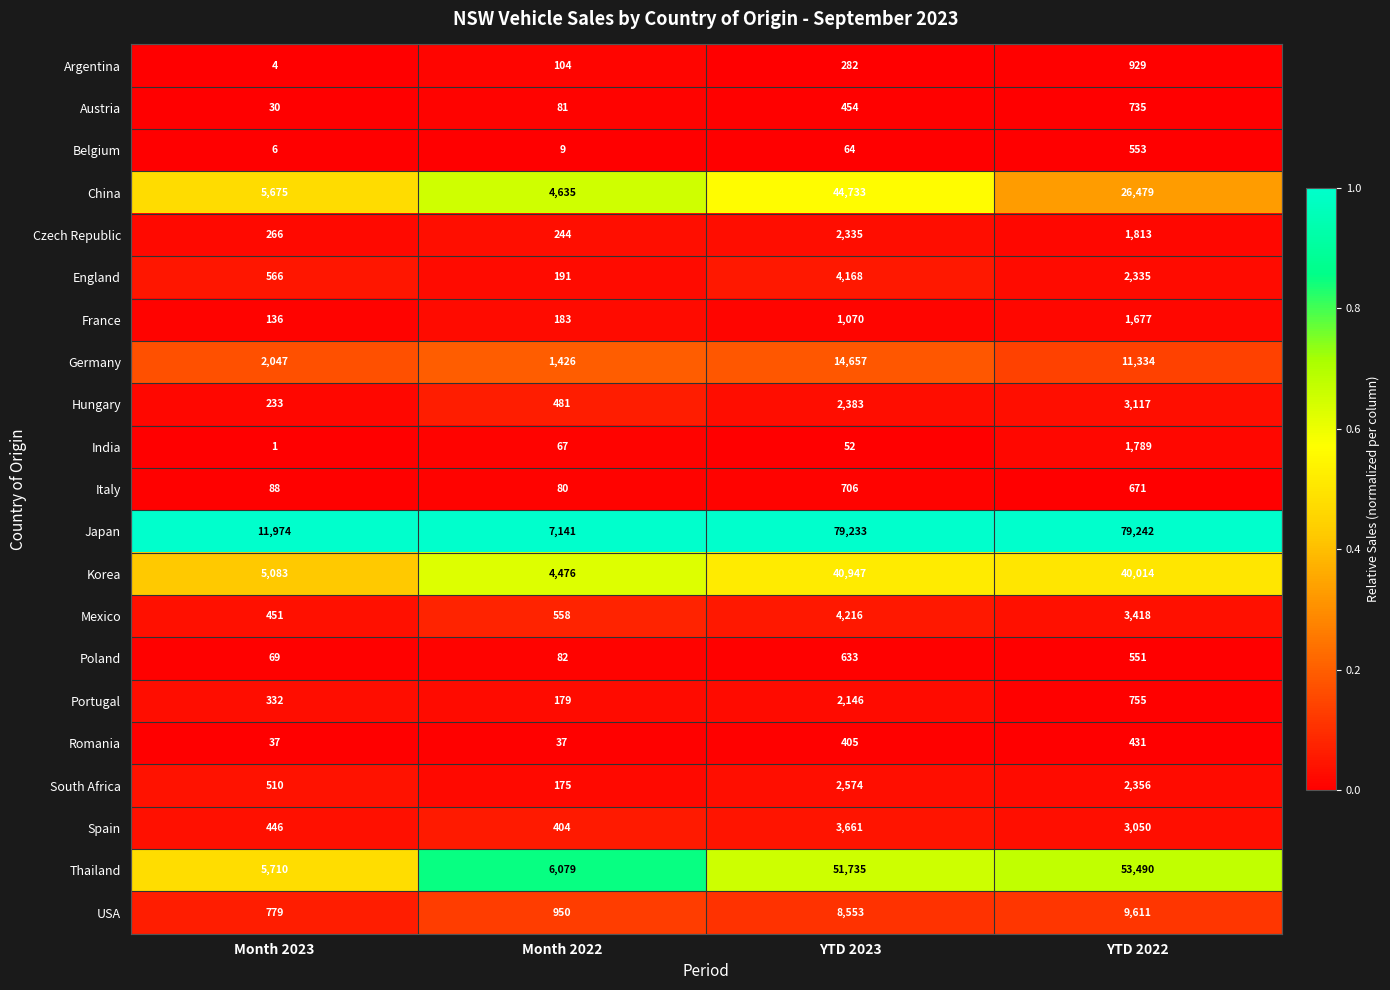

What is the total value across all series at YTD 2022?

244350